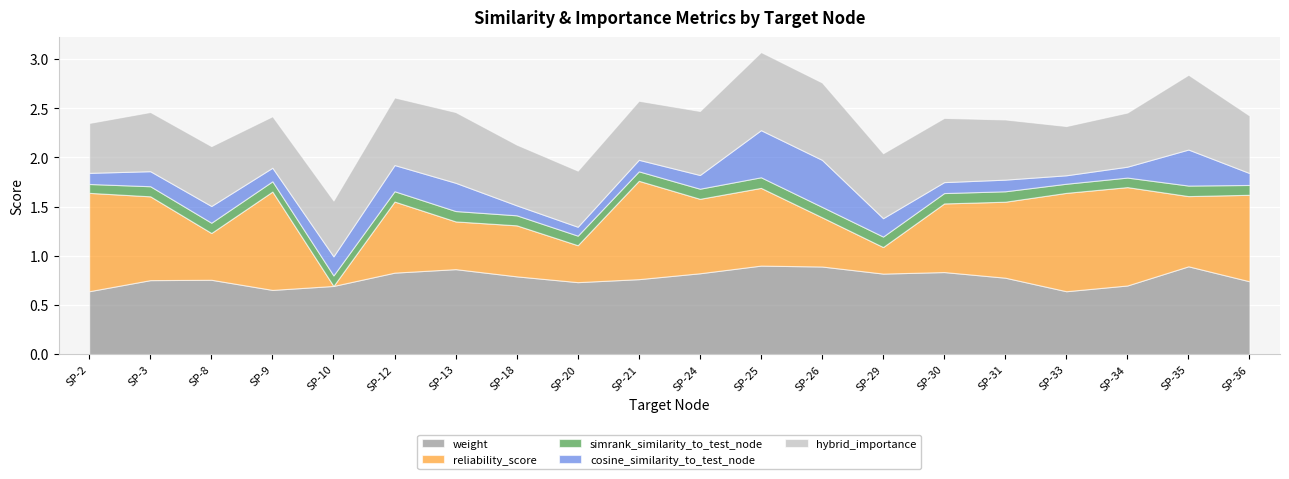

What is the difference between the maximum and minimum values in the cosine_similarity_to_test_node series?

0.4